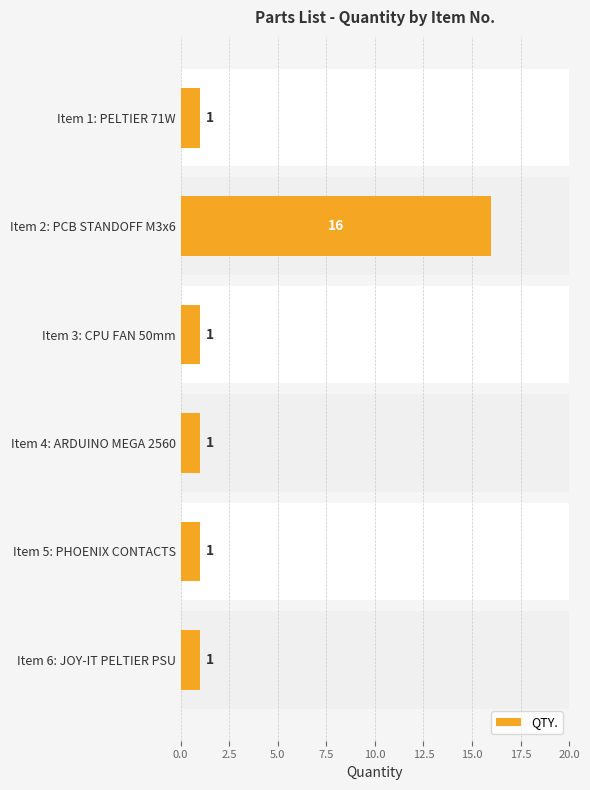

Reading left to right, extract all data points from this chart.

1	16	1	1	1	1